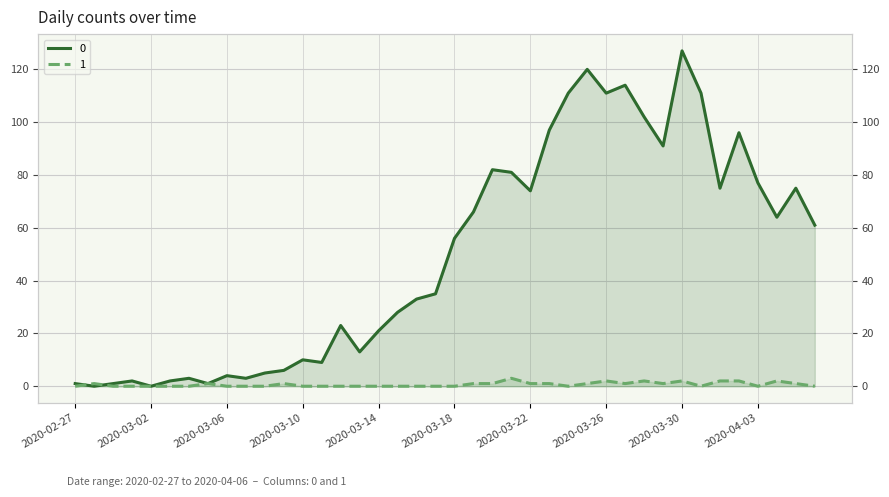

How many values in the 1 series exceed 0?

18